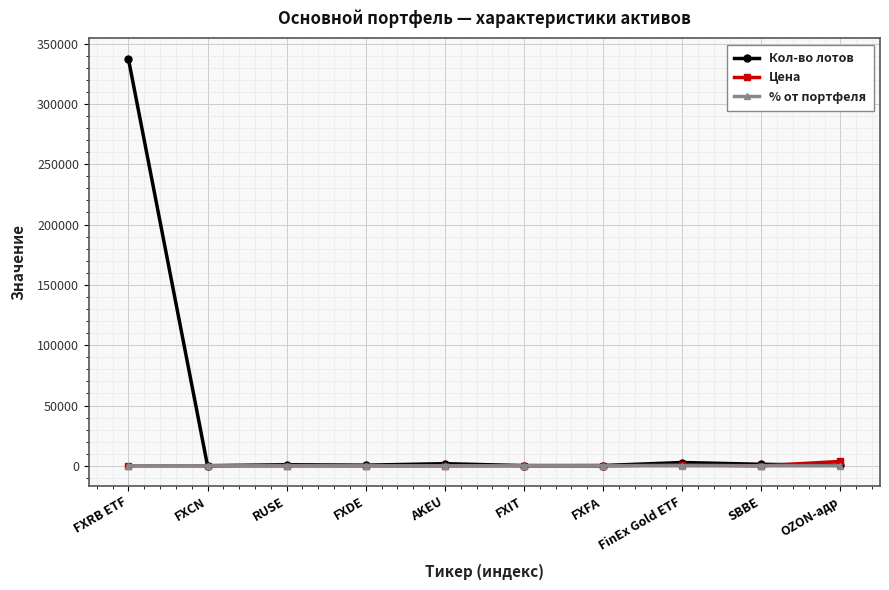

Which series has the widest spread of values?

Кол-во лотов